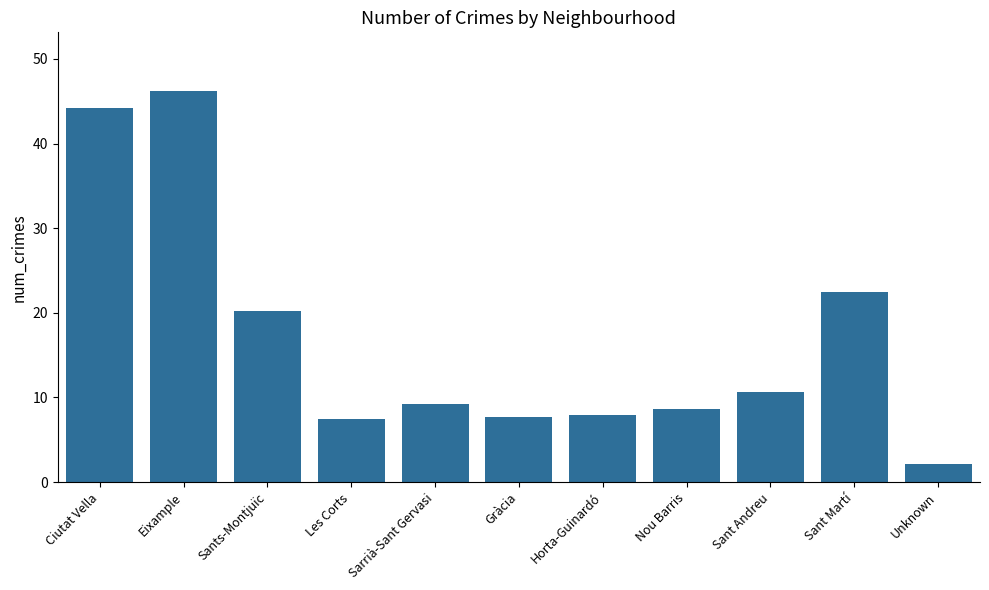

How many series are shown in this chart?

1